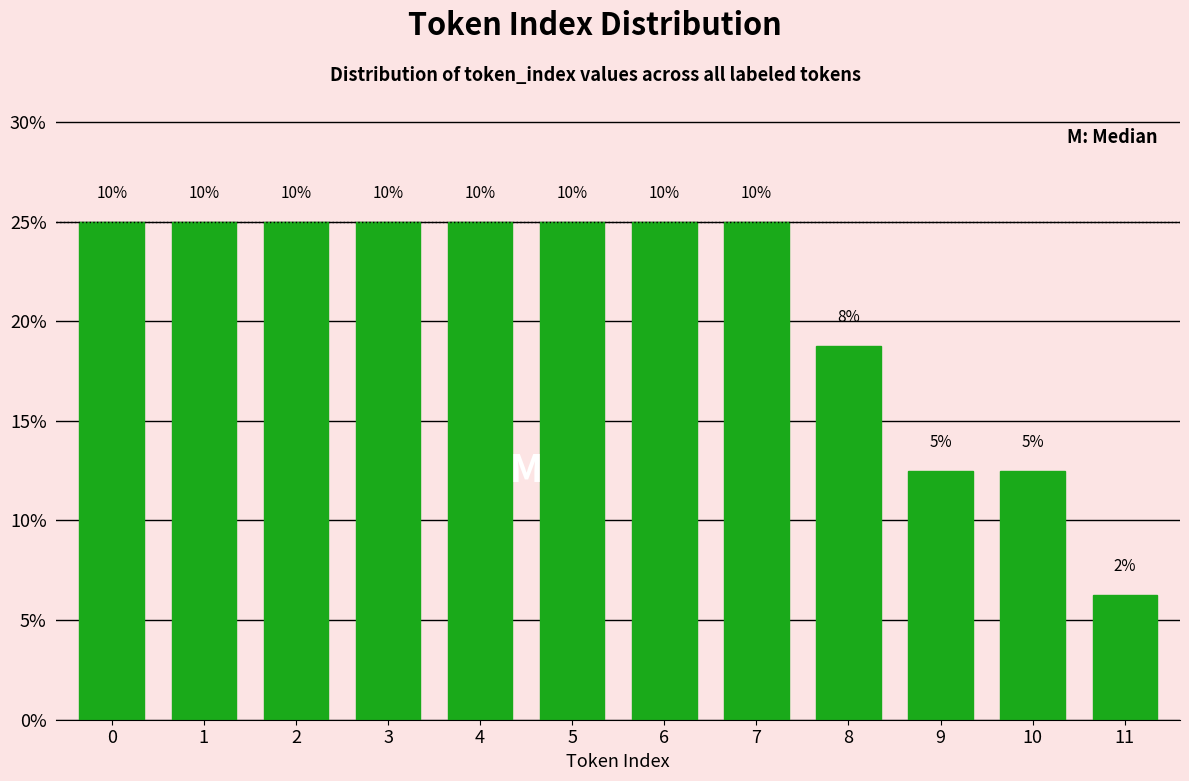

Are the bars horizontal?

No